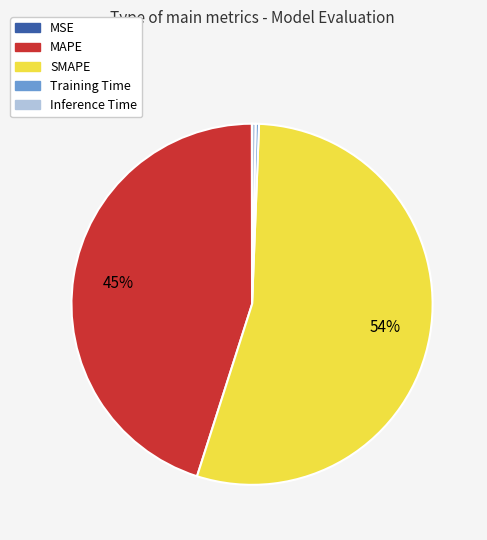

Which slice represents more than half of the pie?

SMAPE